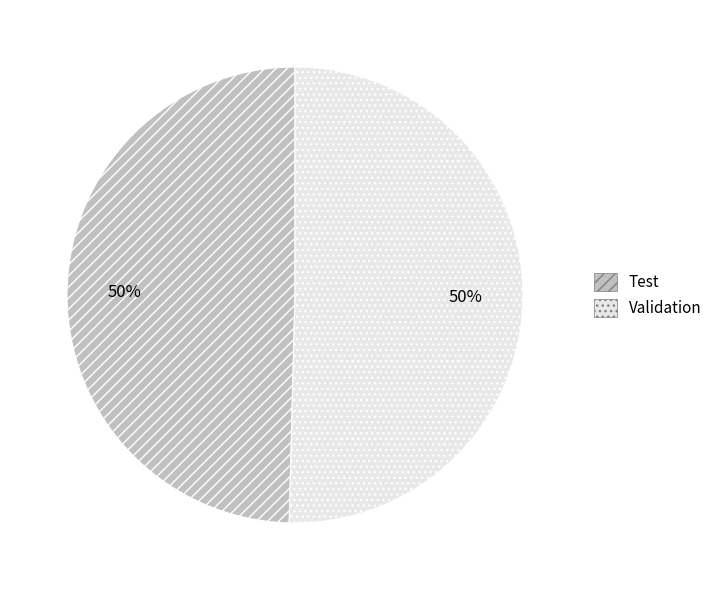

The Test slice represents 50% of the pie. True or false?

True